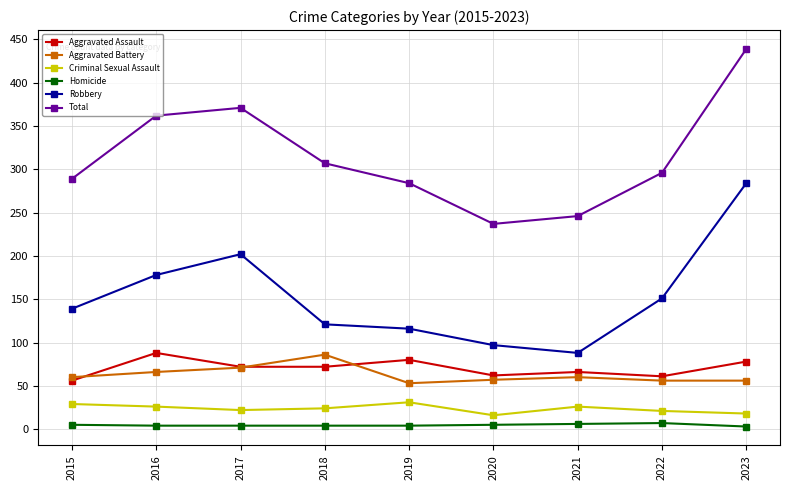

Which series has the largest total across all categories?

Total